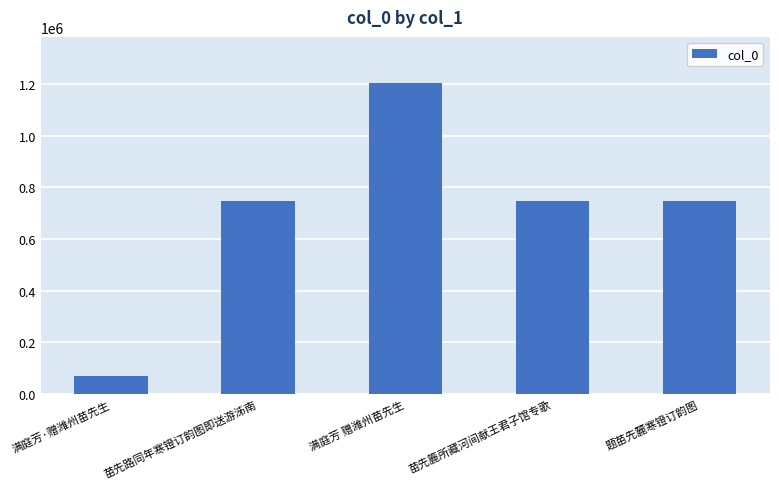

How many data points are less than 748323?

2